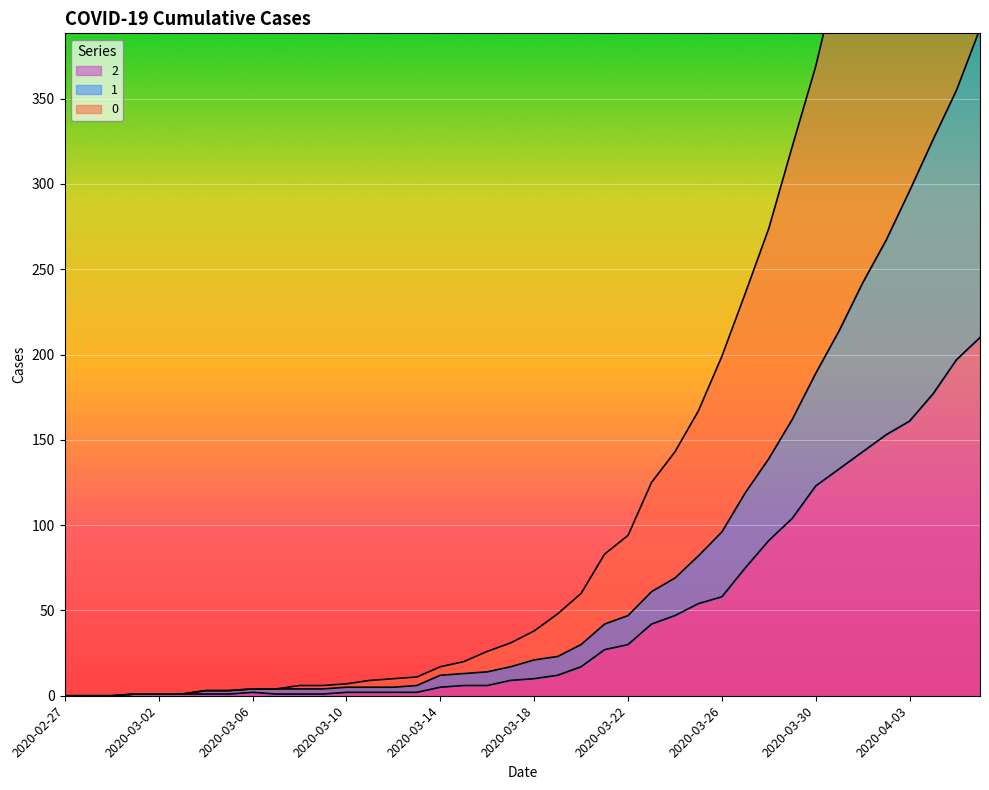

At how many categories does at least one series exceed 272?

10